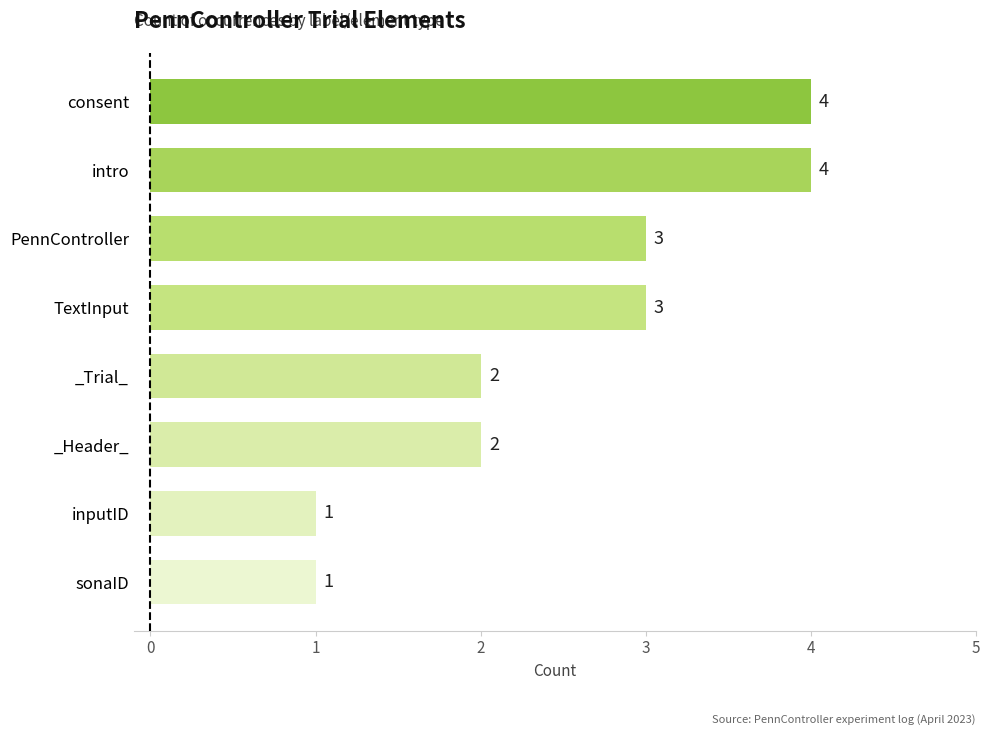

True or false: the data shows 0 at sonaID.

False